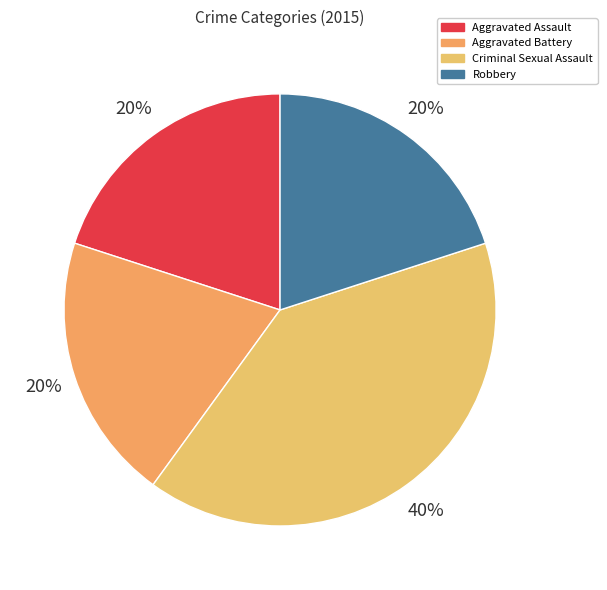

Count the number of slices in the pie.

4